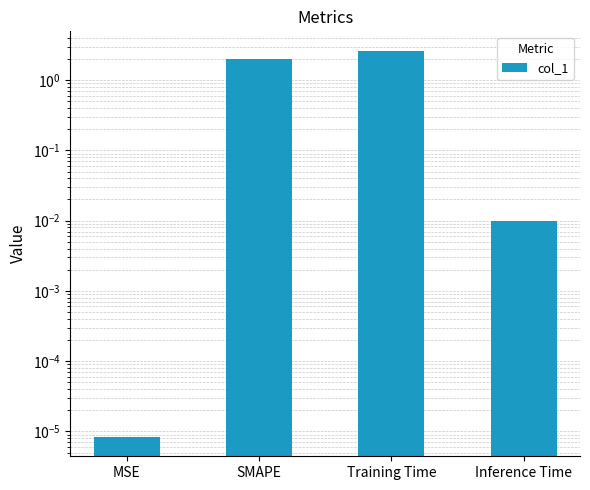

Reading left to right, extract all data points from this chart.

0.0	2.0	2.6	0.0